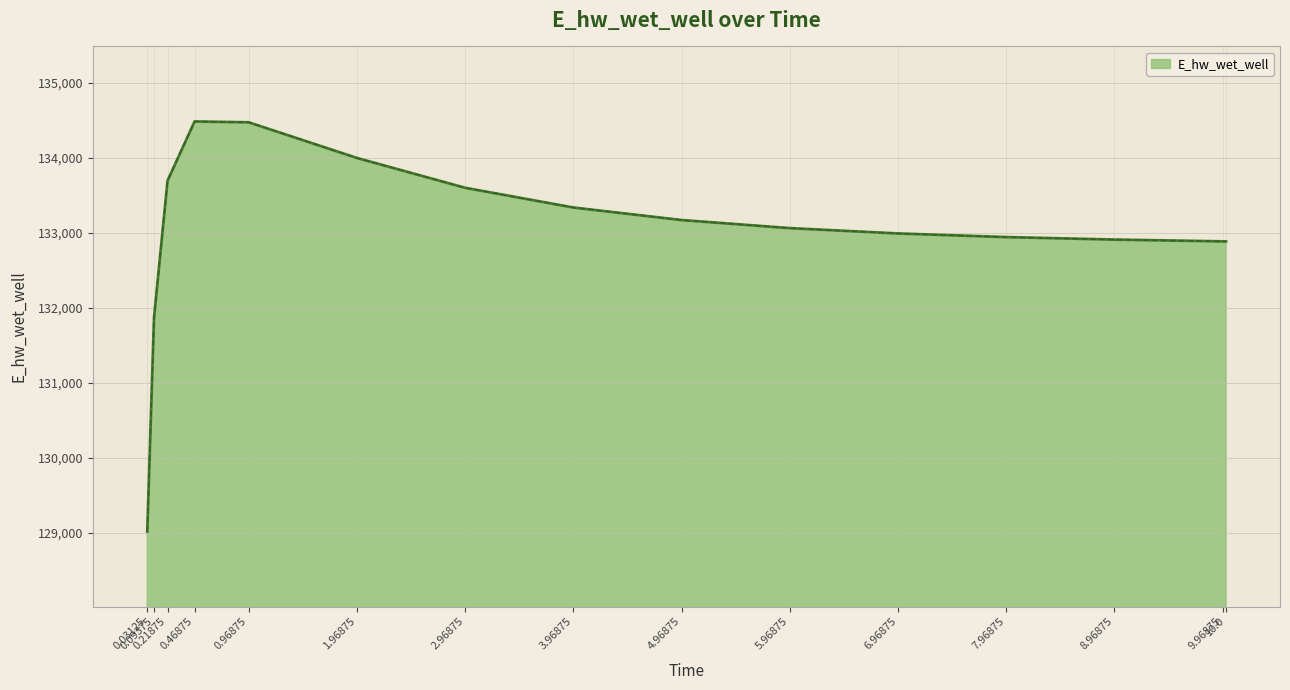

What is the minimum value shown in the chart?

129016.1